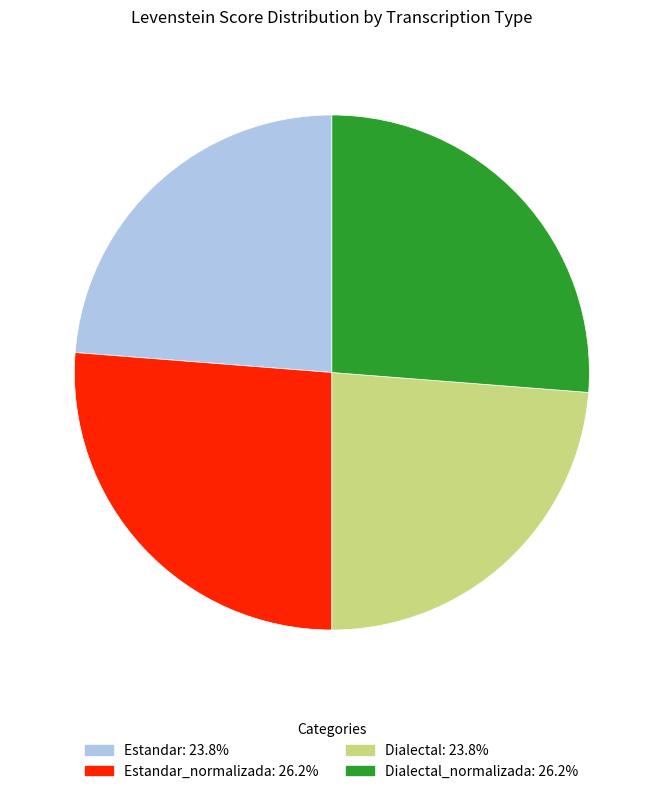

Is there a majority slice in this chart?

No